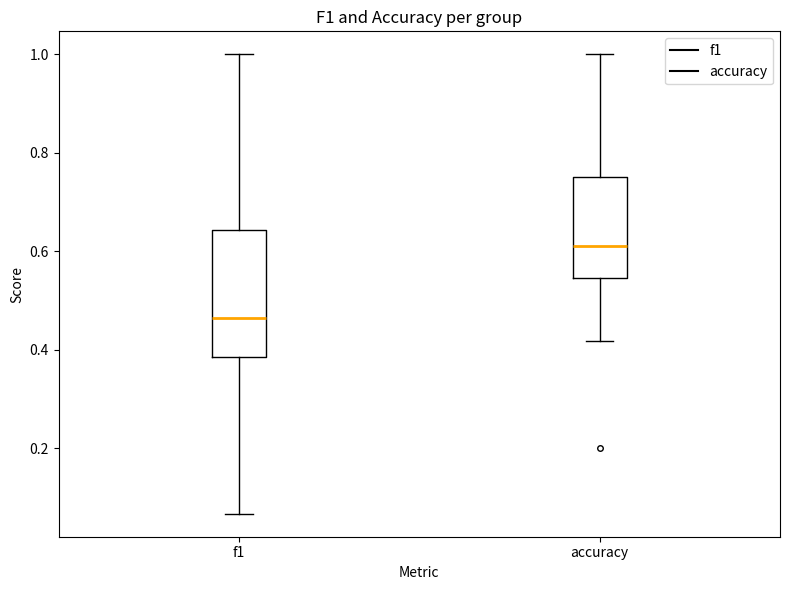

Which box's median line is the lowest?

f1